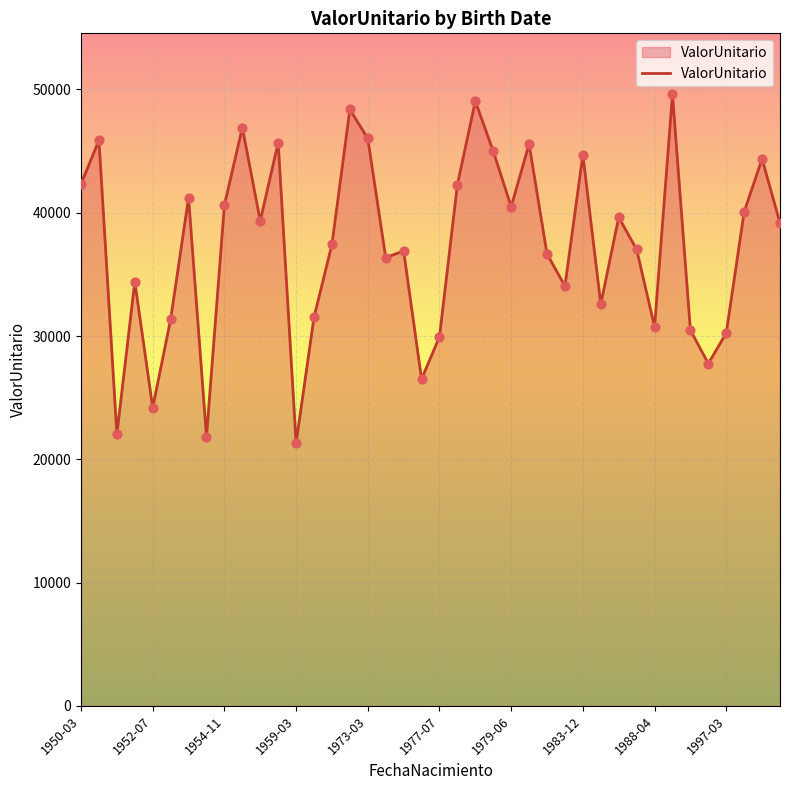

What is the difference between the maximum and minimum values?

28269.8